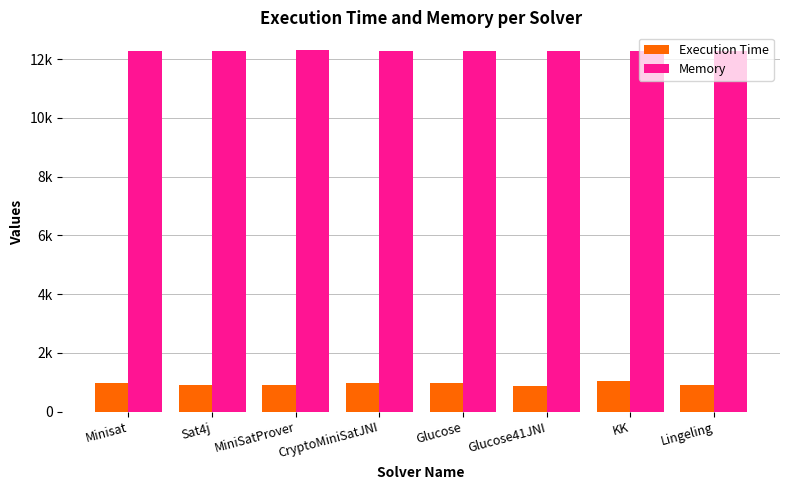

Reading left to right, transcribe all the data shown in this chart.

Execution Time: 988	889	908	973	972	881	1049	907
Memory: 12294	12294	12298	12294	12294	12294	12294	12294